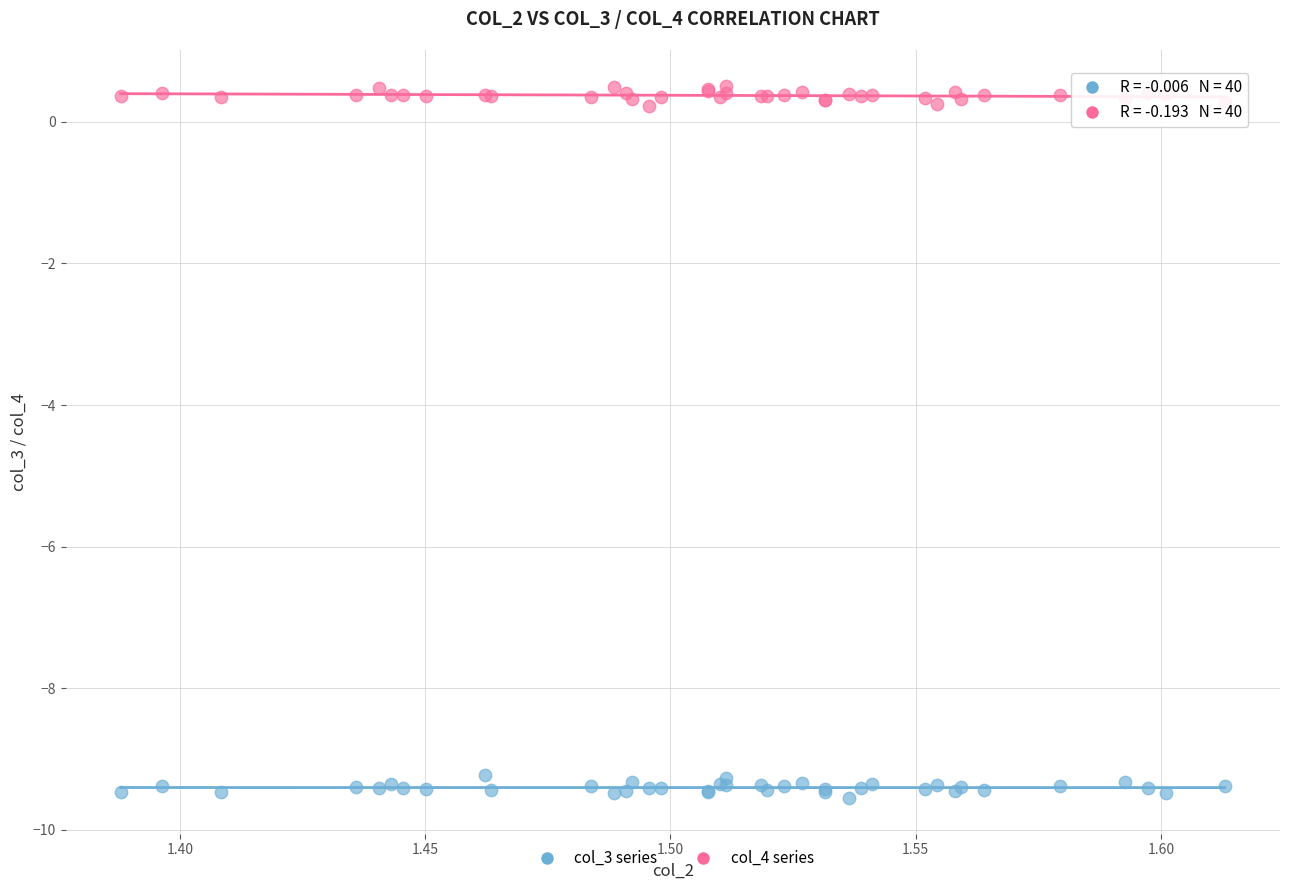

Which series reaches the maximum Y coordinate?

col_4 series